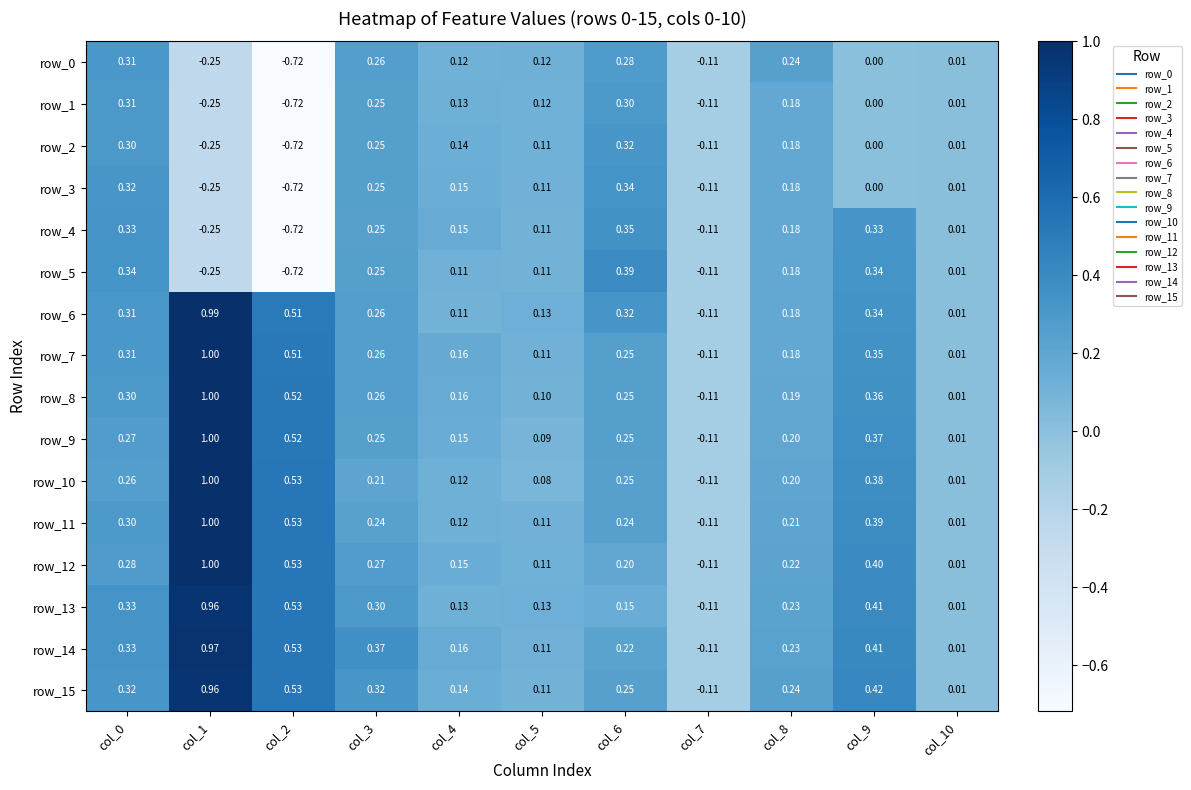

At which category is the sum across all series the highest?

col_1